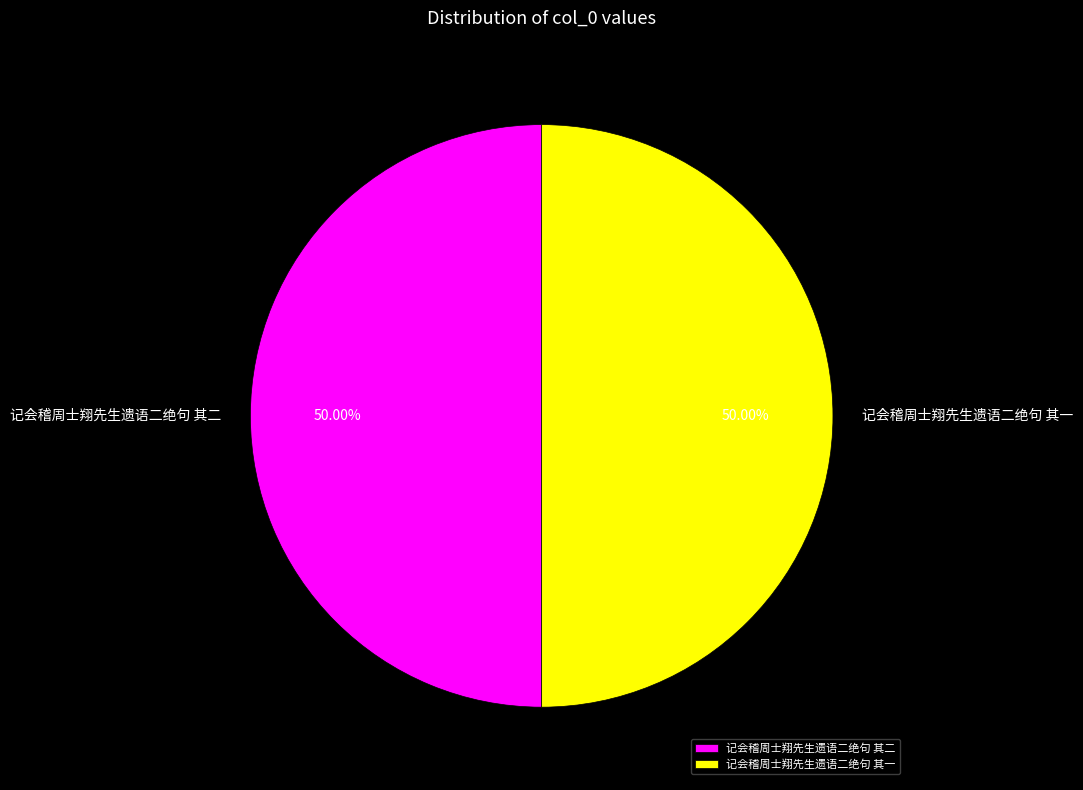

Combined, do 记会稽周士翔先生遗语二绝句 其一 and 记会稽周士翔先生遗语二绝句 其二 account for over 50%?

Yes